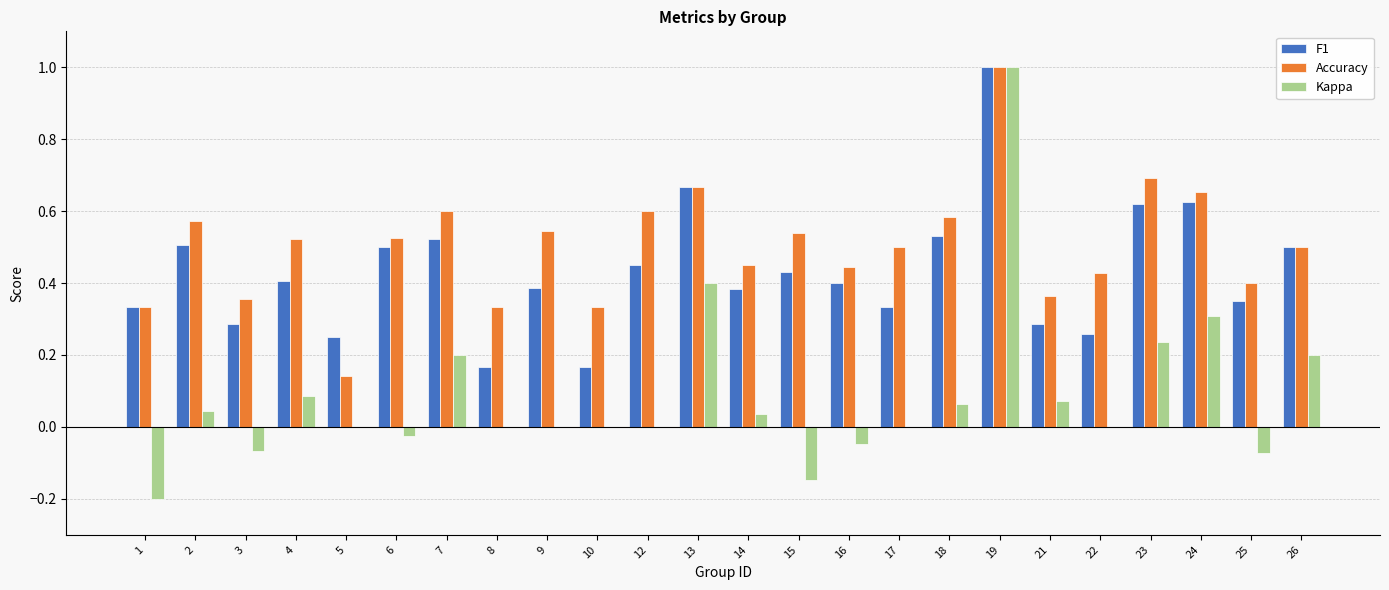

What is the sum of all F1 values?

10.4